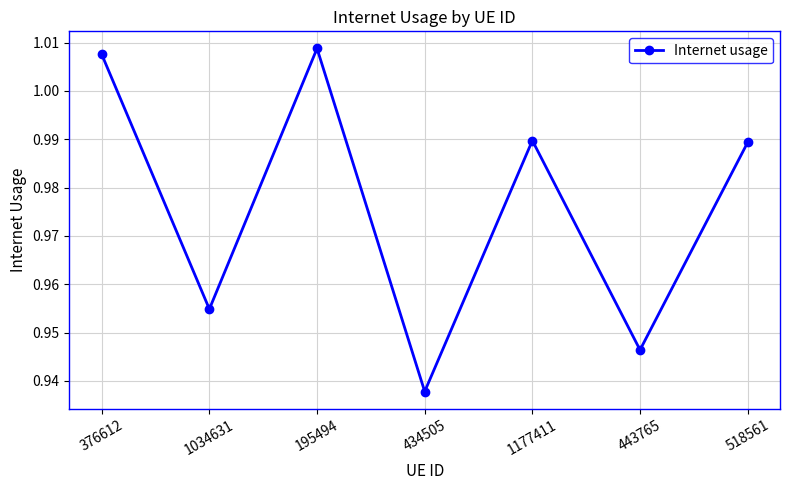

Where is the first local minimum?

1034631